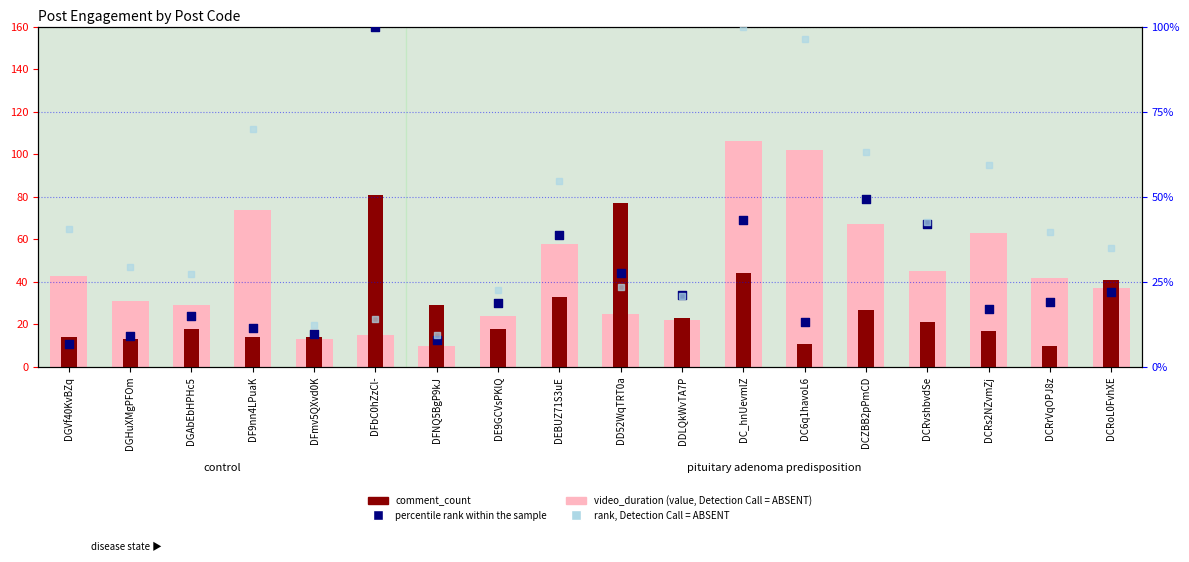

At which category is the sum across all series the highest?

DC_hnUevmlZ